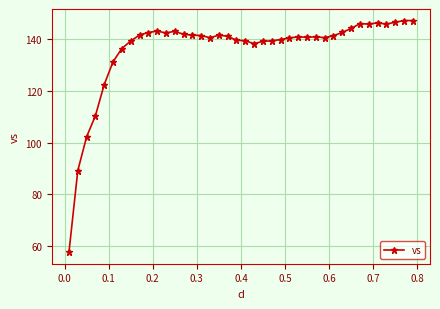

What is the difference between the second highest and second lowest values?

58.0